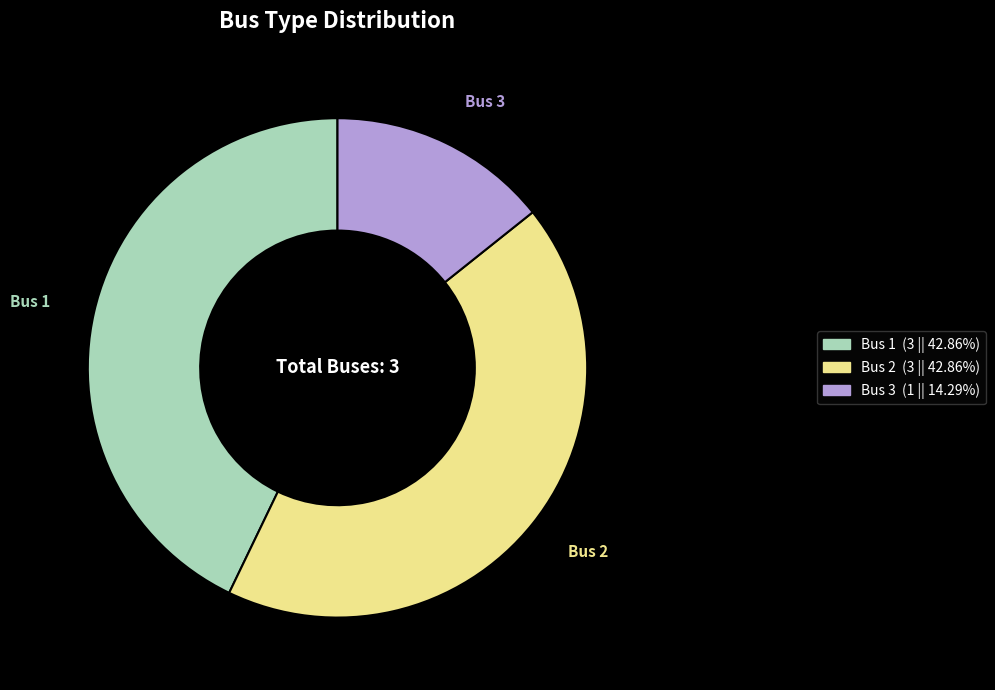

Does Bus 3 represent more than half of the total?

No